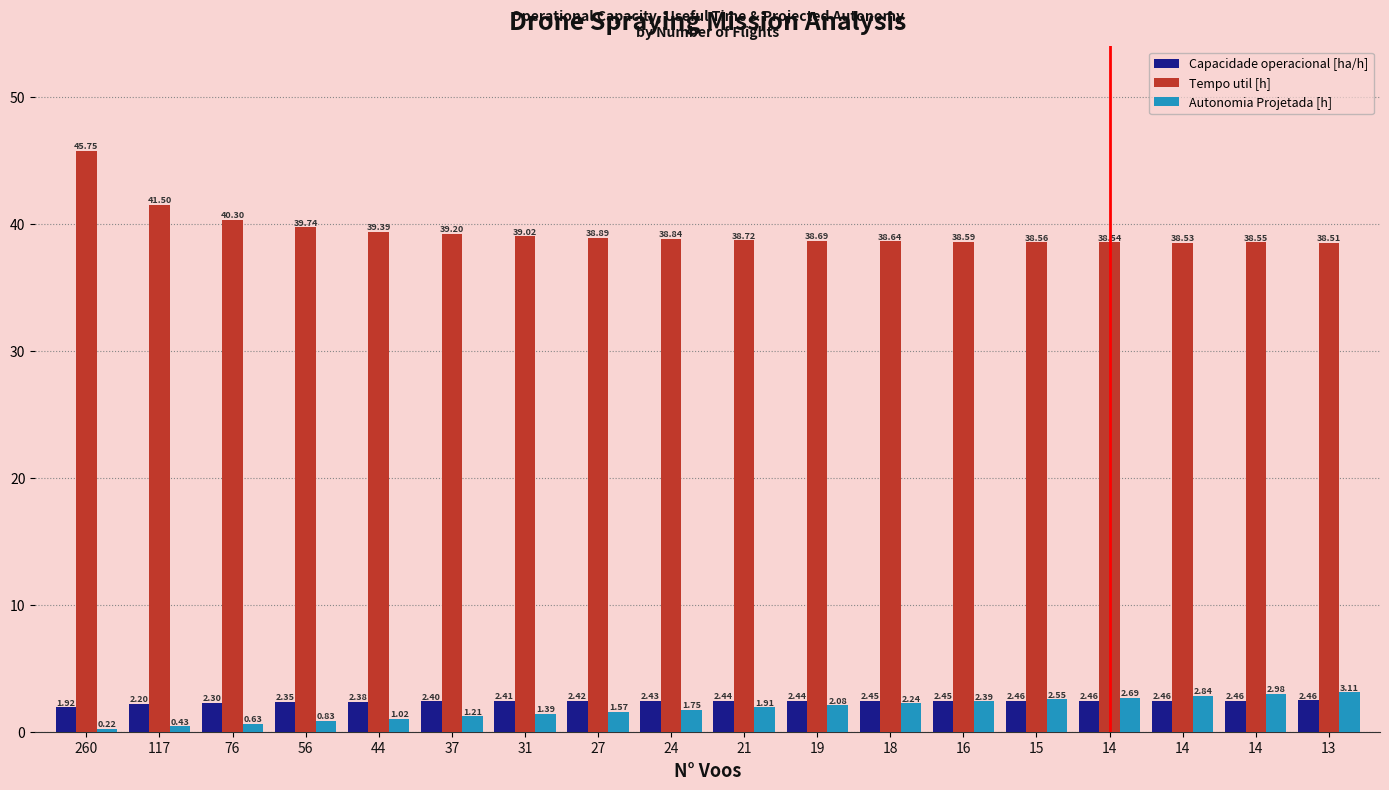

How many bars are there in total?

54